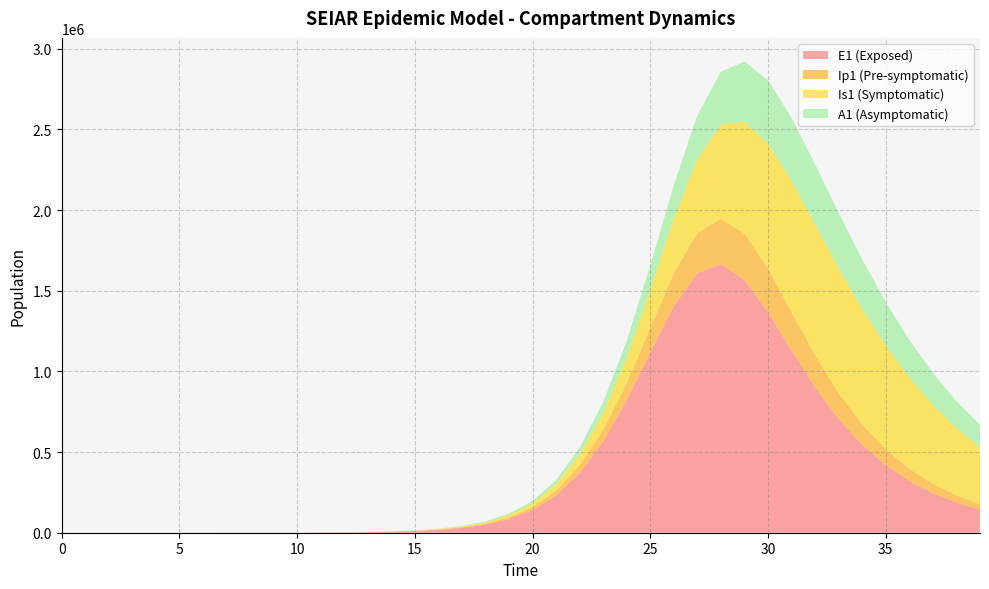

Reading left to right, extract all data points from this chart.

E1: 0=0.0	1=5.5	2=11.1	3=19.4	4=33.0	5=55.9	6=94.5	7=159.7	8=269.8	9=456.0	10=770.7	11=1302.3	12=2200.5	13=3717.4	14=6278.0	15=10596.8	16=17870.5	17=30091.4	18=50541.4	19=84527.9	20=140366.1	21=230360.5	22=370850.0	23=566162.4	24=819841.1	25=1116710.2	26=1405280.8	27=1608532.2	28=1664107.3	29=1566629.0	30=1366341.5	31=1128729.4	32=900781.1	33=704381.7	34=544522.6	35=418277.2	36=320166.4	37=244576.0	38=186612.3	39=142284.2
Ip1: 0=0.0	1=0.4	2=1.2	3=2.3	4=4.0	5=6.9	6=11.7	7=19.7	8=33.4	9=56.4	10=95.3	11=161.0	12=272.1	13=459.7	14=776.5	15=1311.1	16=2212.3	17=3728.8	18=6273.0	19=10519.8	20=17548.8	21=29018.8	22=47300.4	23=72811.6	24=108452.5	25=153884.8	26=204651.2	27=251164.4	28=281535.0	29=287894.9	30=270928.0	31=238304.4	32=199367.3	33=161127.9	34=127311.7	35=99166.5	36=76566.0	37=58800.0	38=45009.9	39=34386.0
Is1: 0=5.0	1=4.1	2=4.0	3=4.8	4=6.6	5=10.1	6=16.3	7=27.0	8=45.1	9=75.8	10=127.8	11=215.7	12=364.4	13=615.5	14=1039.8	15=1756.4	16=2965.5	17=5003.9	18=8434.1	19=14189.1	20=23796.7	21=39702.8	22=65676.4	23=102973.8	24=157620.4	25=234995.8	26=336523.1	27=457029.8	28=582849.0	29=694624.5	30=774494.6	31=812832.2	32=810078.7	33=773863.1	34=714656.4	35=642510.6	36=565485.4	37=489299.6	38=417597.0	39=352413.4
A1: 0=0.0	1=0.2	2=0.8	3=1.8	4=3.4	5=6.1	6=10.5	7=17.9	8=30.4	9=51.6	10=87.3	11=147.6	12=249.4	13=421.5	14=712.1	15=1202.7	16=2030.1	17=3423.7	18=5765.4	19=9684.5	20=16199.7	21=26911.0	22=44200.6	23=68695.2	24=103803.4	25=151252.7	26=209538.2	27=272544.8	28=330155.4	29=372071.2	30=392357.9	31=391097.5	32=372641.8	33=342806.7	34=306924.9	35=269069.7	36=232000.4	37=197396.5	38=166145.4	39=138594.9